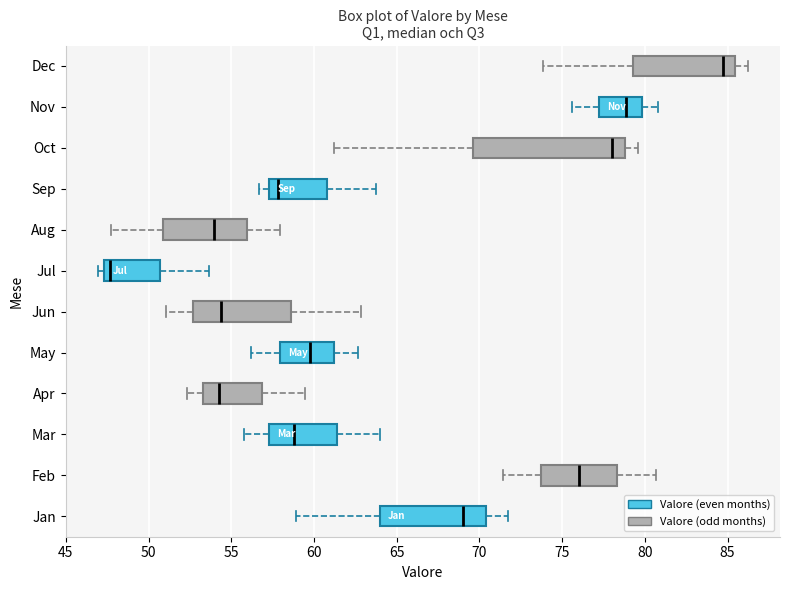

Reading bottom to top, read every box against the x-axis: the position of its median line, the range the box covers, and the ends of its whiskers. The values are not printed on the chart, so give them approximately, as read against the axis.

Jan: median 69.0, box 64.0 to 70.5, whiskers 59.0 to 71.5
Feb: median 76.0, box 73.5 to 78.5, whiskers 71.5 to 80.5
Mar: median 59.0, box 57.5 to 61.5, whiskers 56.0 to 64.0
Apr: median 54.0, box 53.5 to 57.0, whiskers 52.5 to 59.5
May: median 59.5, box 58.0 to 61.0, whiskers 56.0 to 62.5
Jun: median 54.5, box 52.5 to 58.5, whiskers 51.0 to 63.0
Jul: median 47.5 (just right of the box's left edge), box 47.5 to 50.5, whiskers 47.0 to 53.5
Aug: median 54.0, box 51.0 to 56.0, whiskers 48.0 to 58.0
Sep: median 58.0, box 57.5 to 61.0, whiskers 56.5 to 63.5
Oct: median 78.0, box 69.5 to 79.0, whiskers 61.0 to 79.5
Nov: median 79.0, box 77.0 to 80.0, whiskers 75.5 to 81.0
Dec: median 84.5, box 79.5 to 85.5, whiskers 74.0 to 86.0